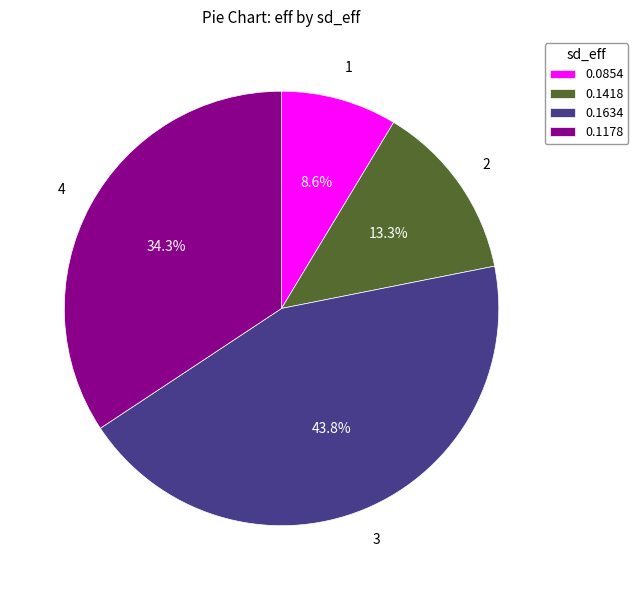

Between 0.1178 and 0.1418, which is larger?

0.1178